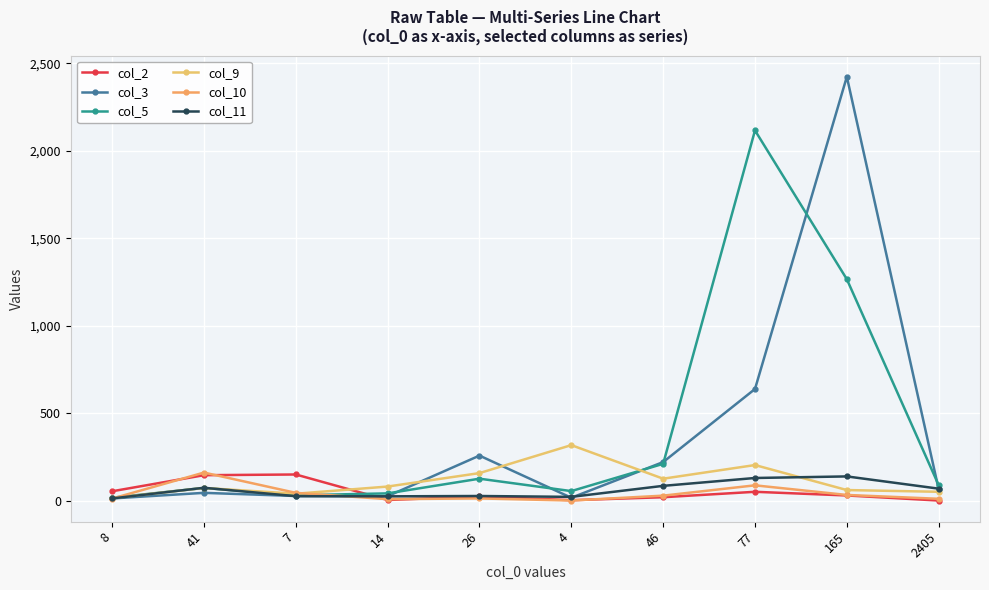

What is the difference between the maximum and minimum values in the col_10 series?

160